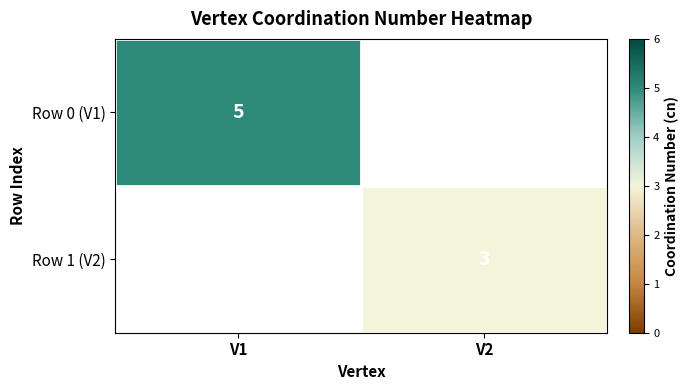

The Row 1 (V2) series shows 1 at V2. True or false?

False